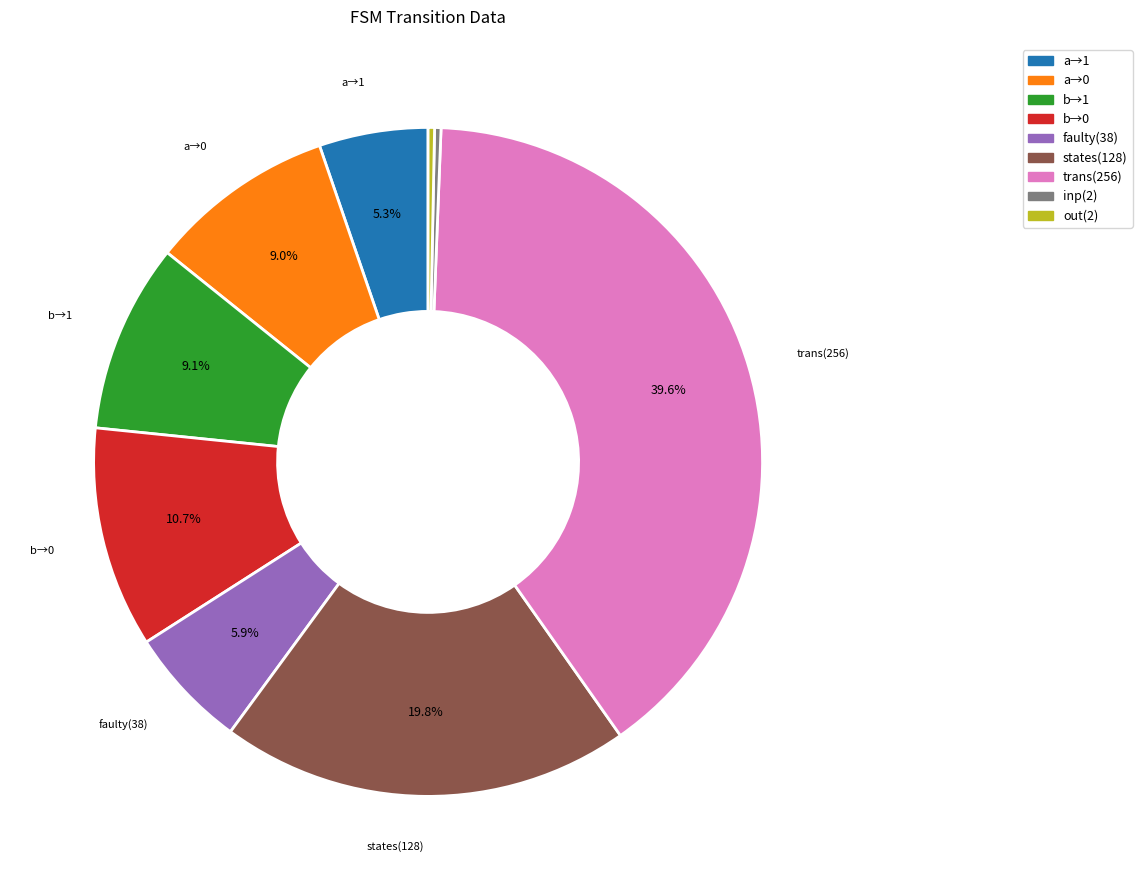

Is there any slice that represents more than half of the pie?

No